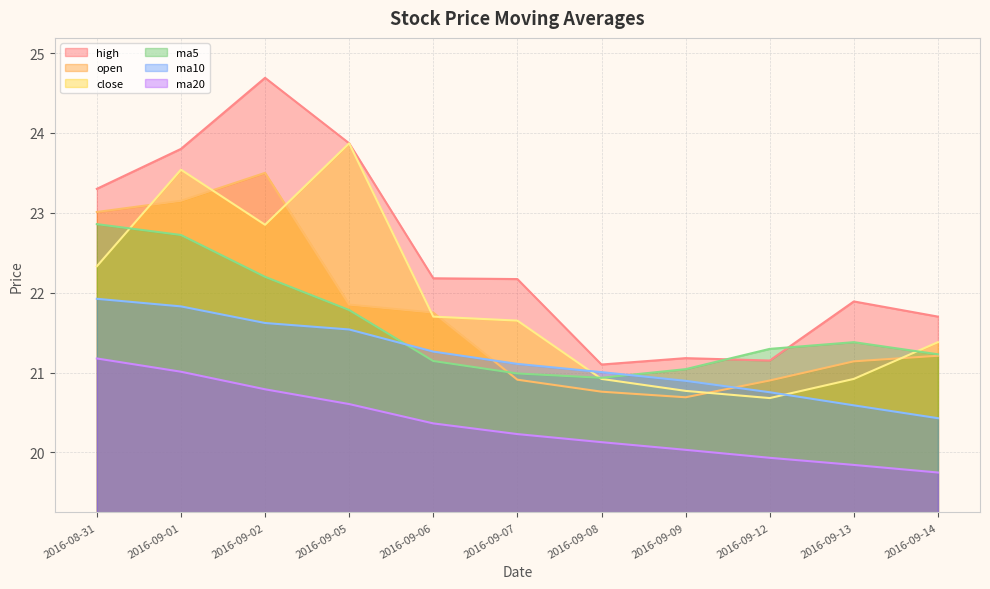

The close series shows 21.7 at 2016-09-06. True or false?

True